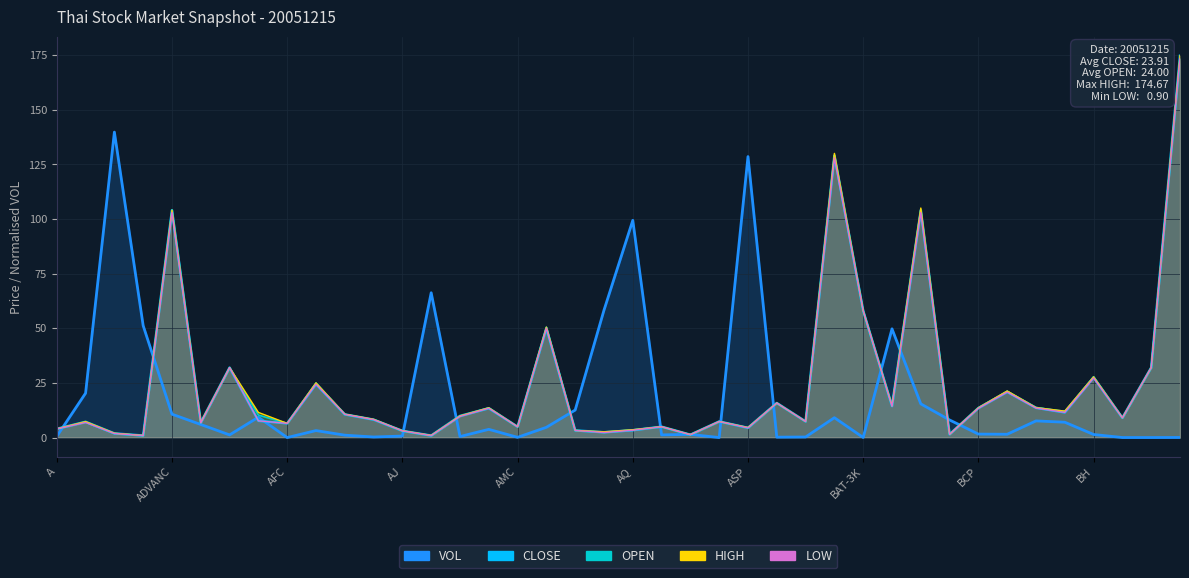

At which label is CLOSE closest to 87?

ADVANC